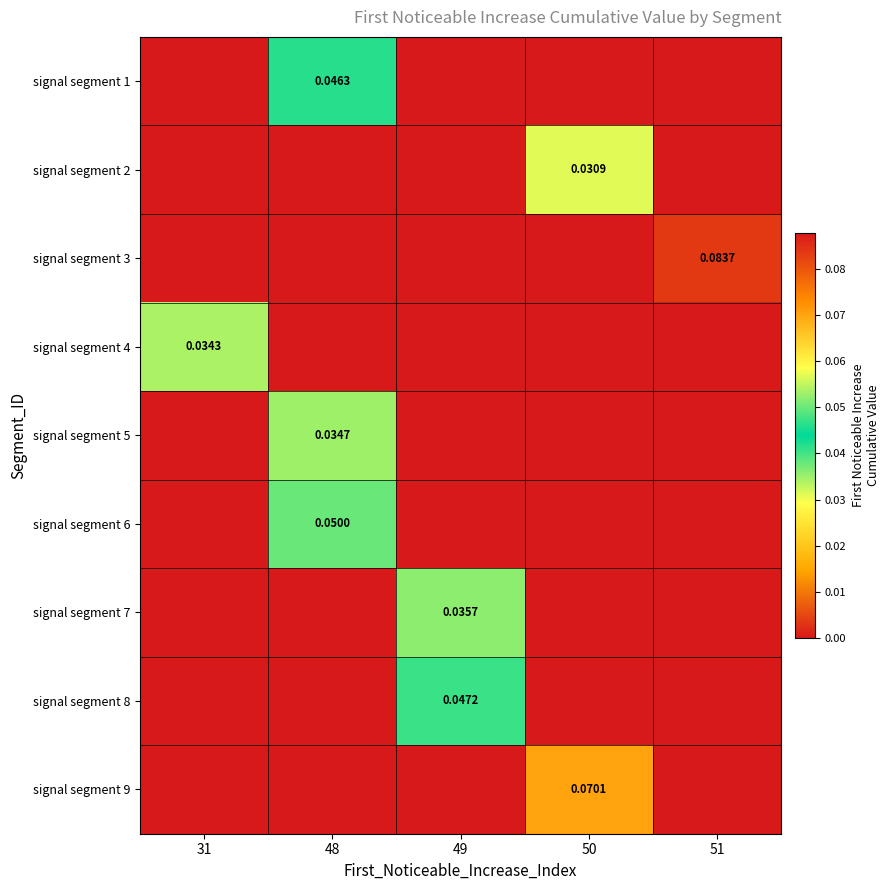

Count the signal segment 4 values in the range 0 to 1.

5